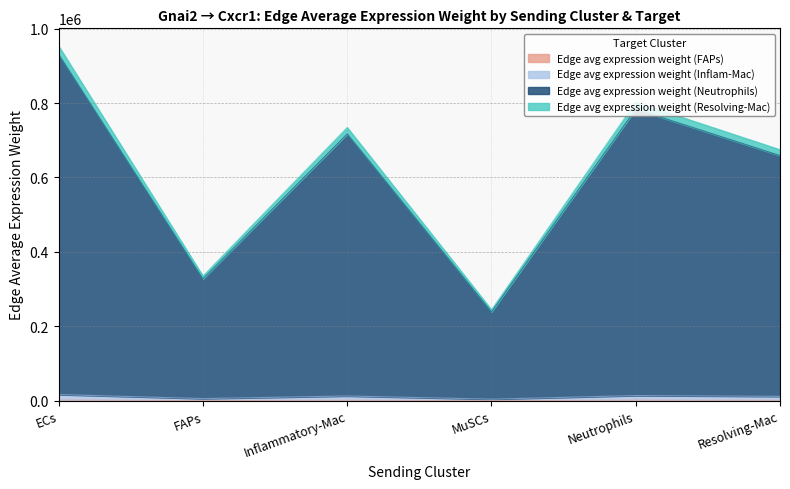

What is the approximate value of Edge avg expression weight (Neutrophils) at Neutrophils?

802437.7